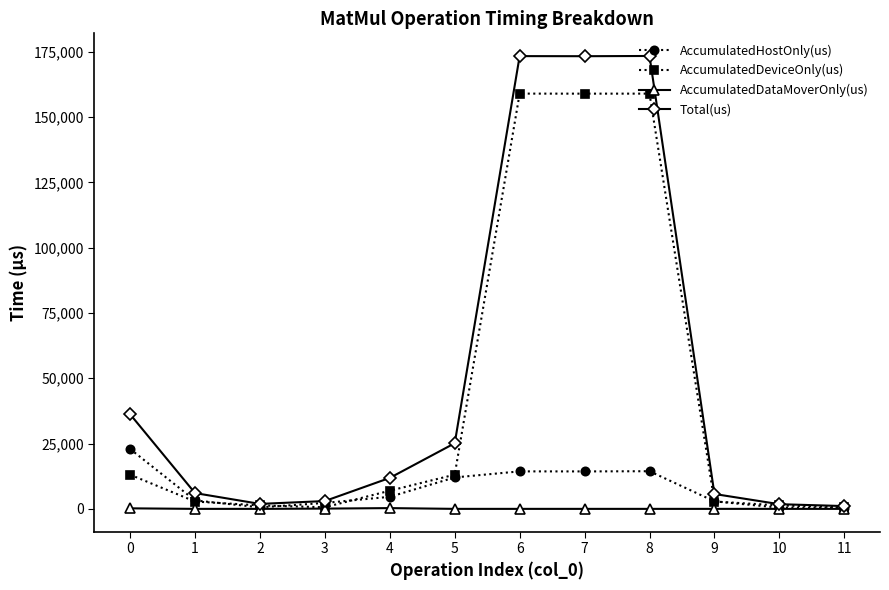

True or false: Total(us) has more than 2 points higher than both neighbors.

False